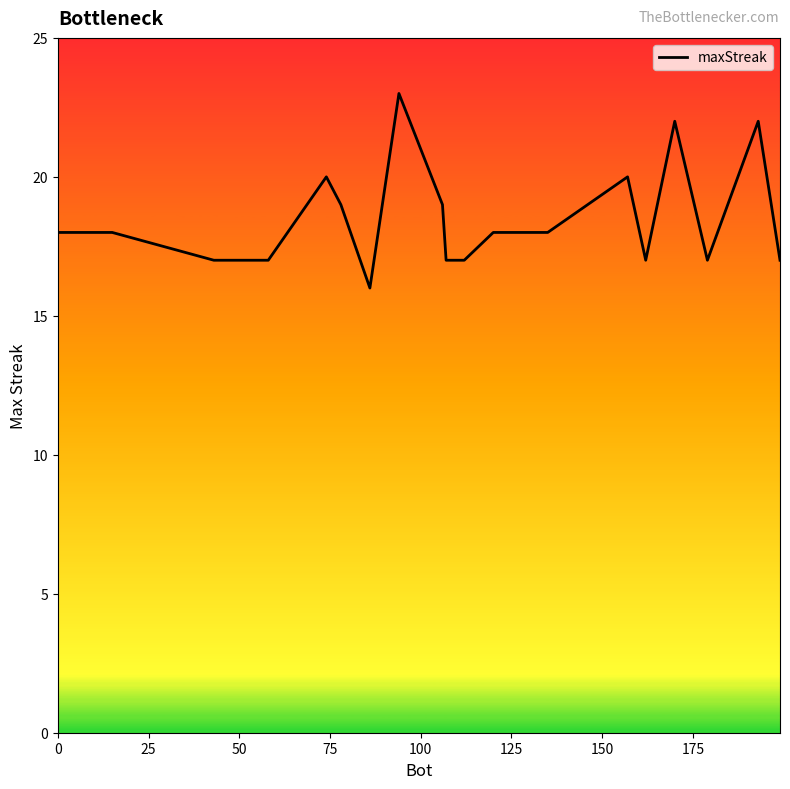

What is the minimum value shown in the chart?

16